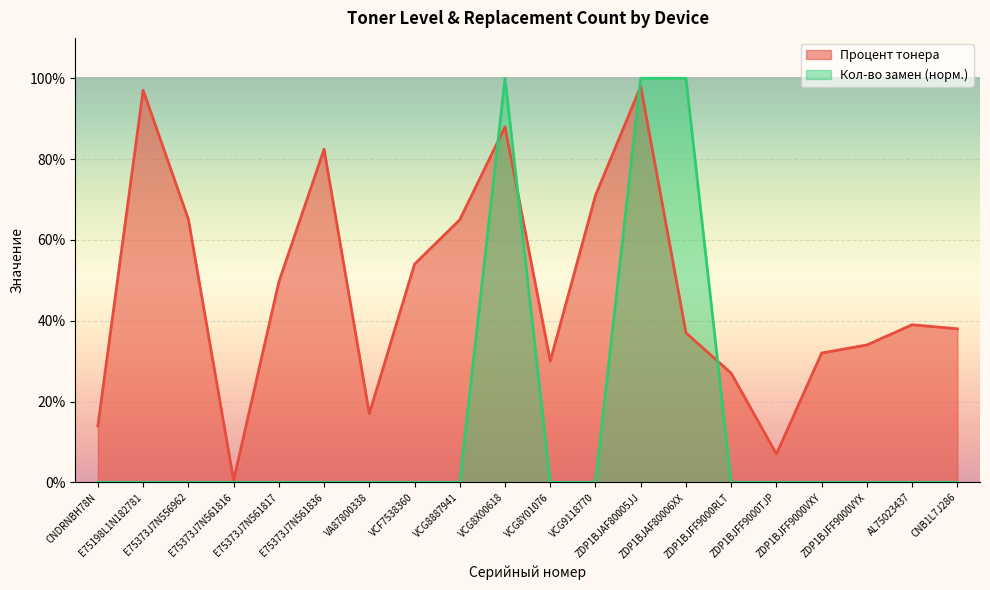

Which label corresponds to the largest value in the chart?

VCG8X00618